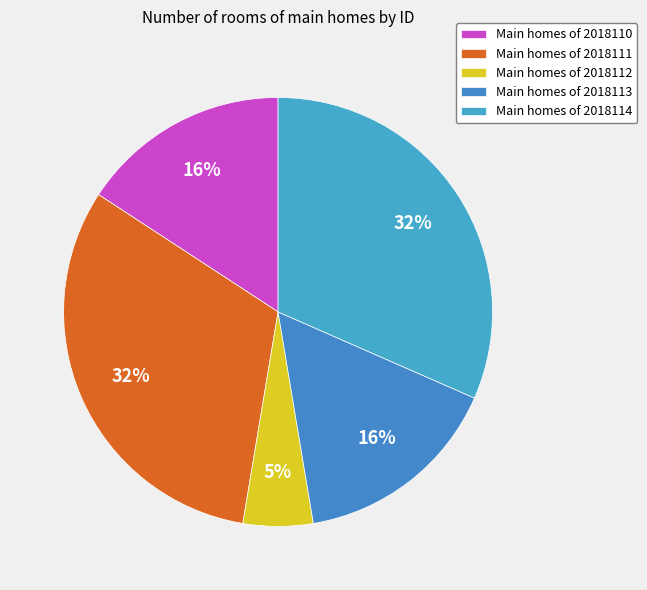

How many segments does this pie chart have?

5